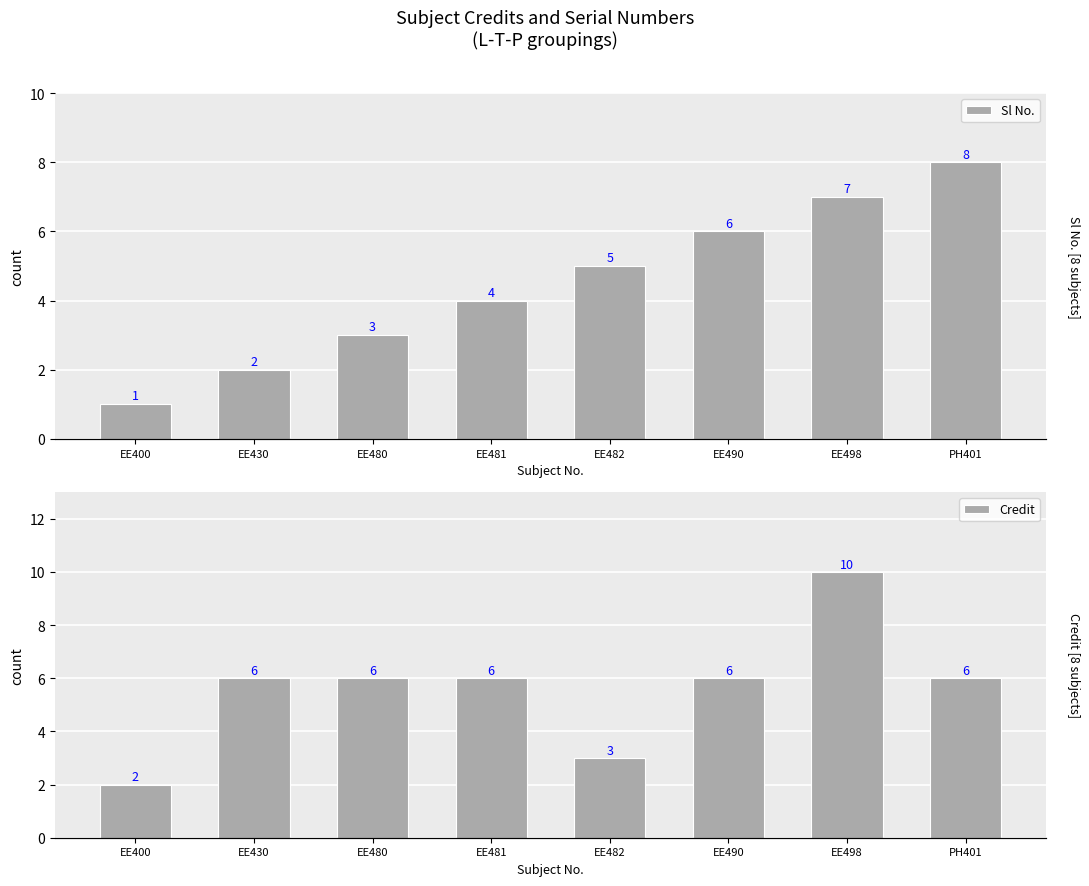

Reading left to right, transcribe all the data shown in this chart.

Sl No.: EE400=1	EE430=2	EE480=3	EE481=4	EE482=5	EE490=6	EE498=7	PH401=8
Credit: EE400=2	EE430=6	EE480=6	EE481=6	EE482=3	EE490=6	EE498=10	PH401=6